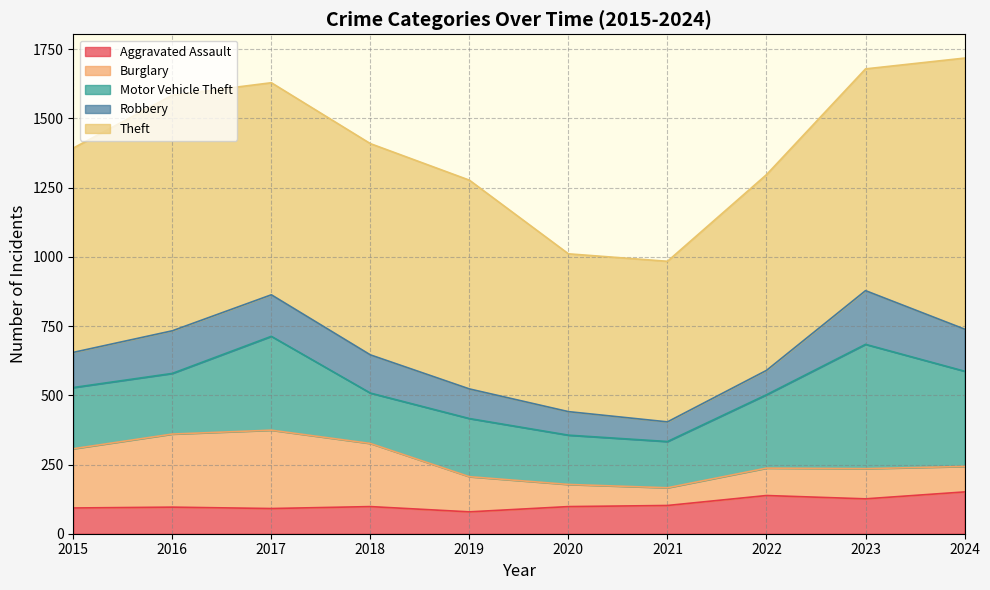

Reading left to right, what are all the values shown in this chart?

Aggravated Assault: 2015=93	2016=96	2017=91	2018=98	2019=79	2020=98	2021=102	2022=138	2023=126	2024=151
Burglary: 2015=214	2016=264	2017=283	2018=228	2019=127	2020=80	2021=64	2022=99	2023=109	2024=92
Motor Vehicle Theft: 2015=221	2016=219	2017=339	2018=182	2019=210	2020=178	2021=167	2022=265	2023=449	2024=344
Robbery: 2015=127	2016=154	2017=150	2018=138	2019=107	2020=85	2021=71	2022=88	2023=194	2024=152
Theft: 2015=738	2016=851	2017=766	2018=763	2019=754	2020=570	2021=580	2022=707	2023=801	2024=979